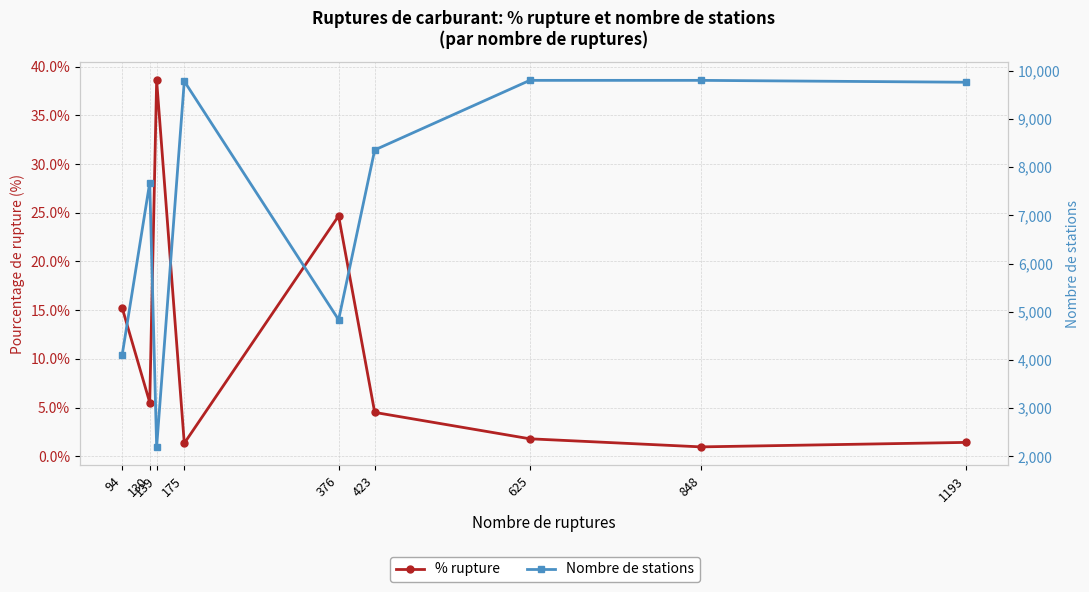

What is the value of the % rupture point at the 4th from the left?

1.3